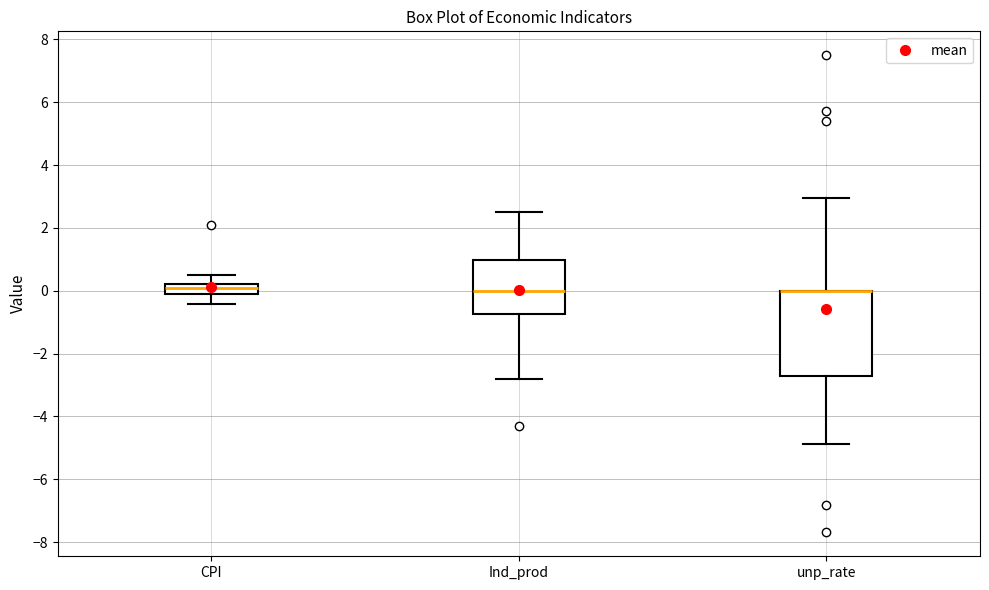

Comparing the boxes themselves (not the whiskers), which one is the tallest?

unp_rate